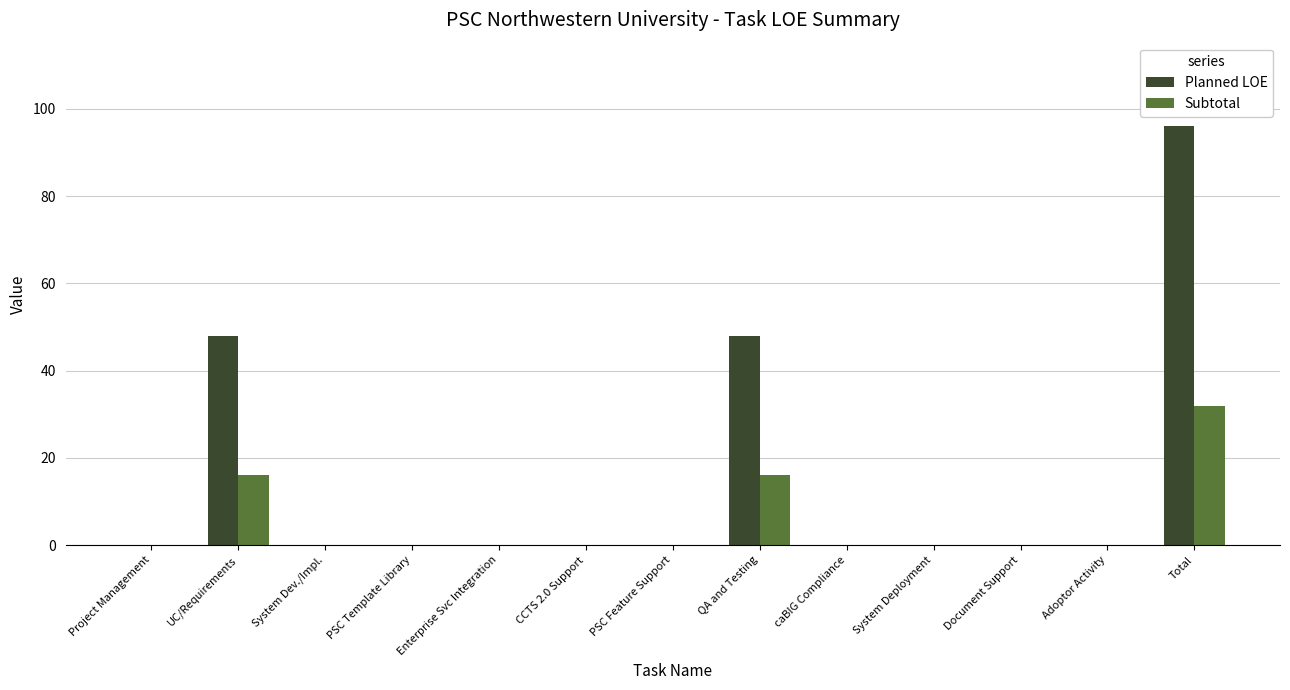

Reading left to right, extract all data points from this chart.

Planned LOE: 0	48	0	0	0	0	0	48	0	0	0	0	96
Subtotal: 0	16	0	0	0	0	0	16	0	0	0	0	32